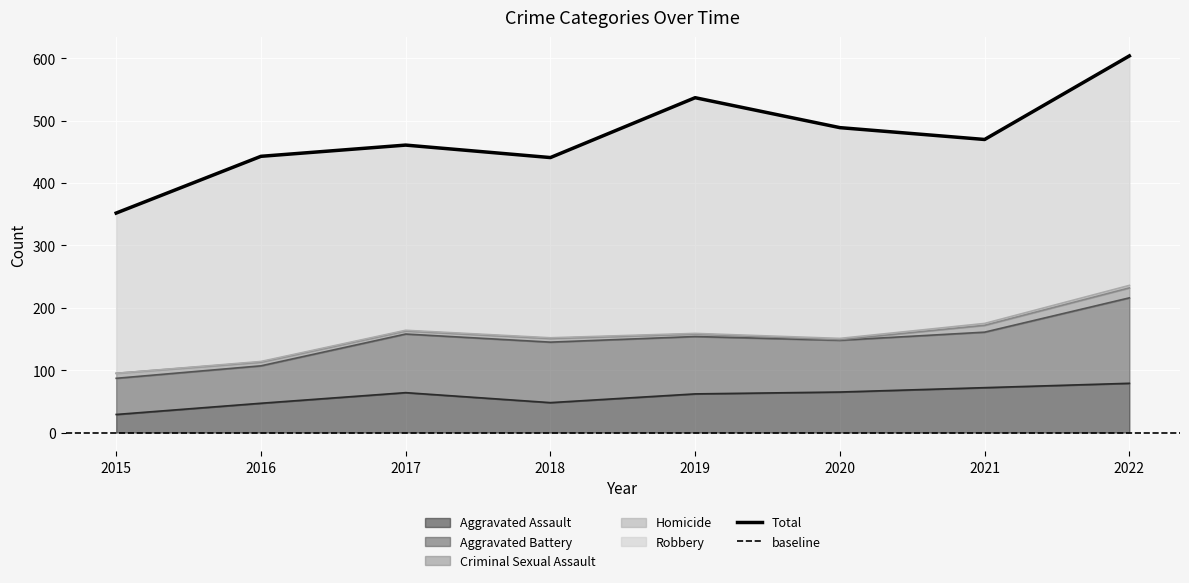

Rank the series by their maximum value, from highest to lowest.

Robbery, Aggravated Battery, Aggravated Assault, Criminal Sexual Assault, Homicide